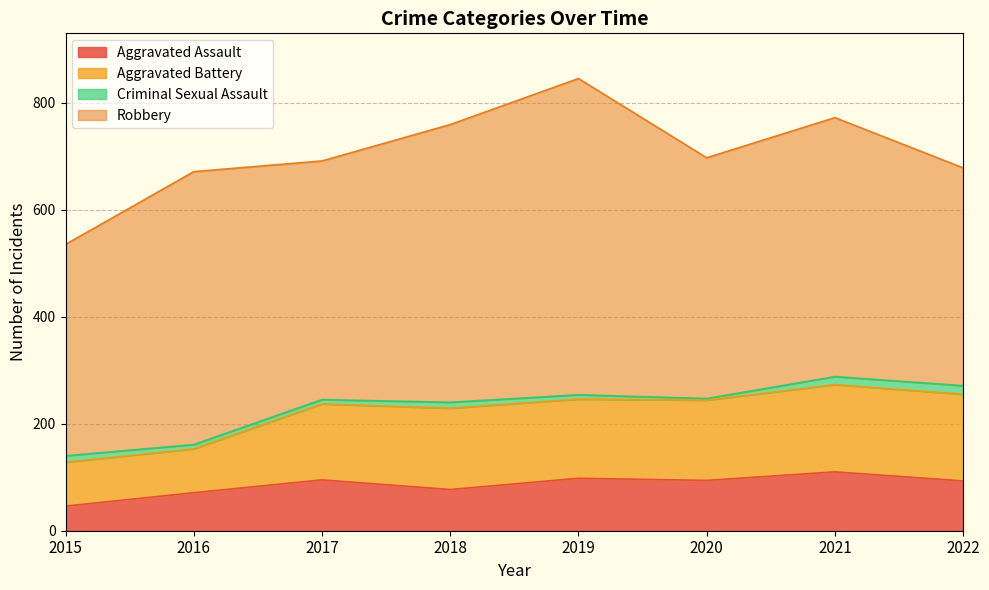

True or false: Criminal Sexual Assault and Aggravated Assault cross at least once.

False